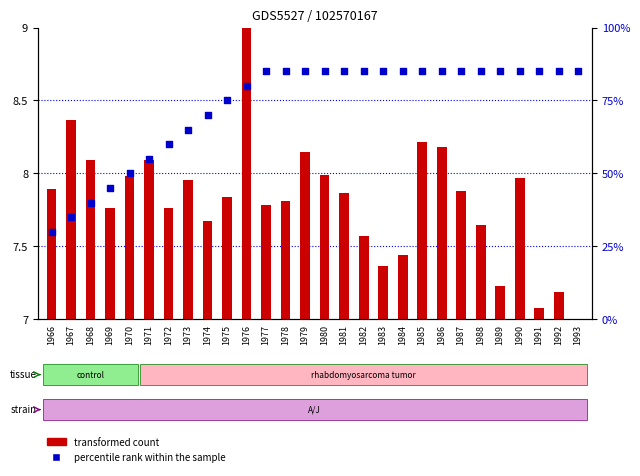

Is the value of transformed count at 1985 greater than the value of percentile rank within the sample at 1973?

No